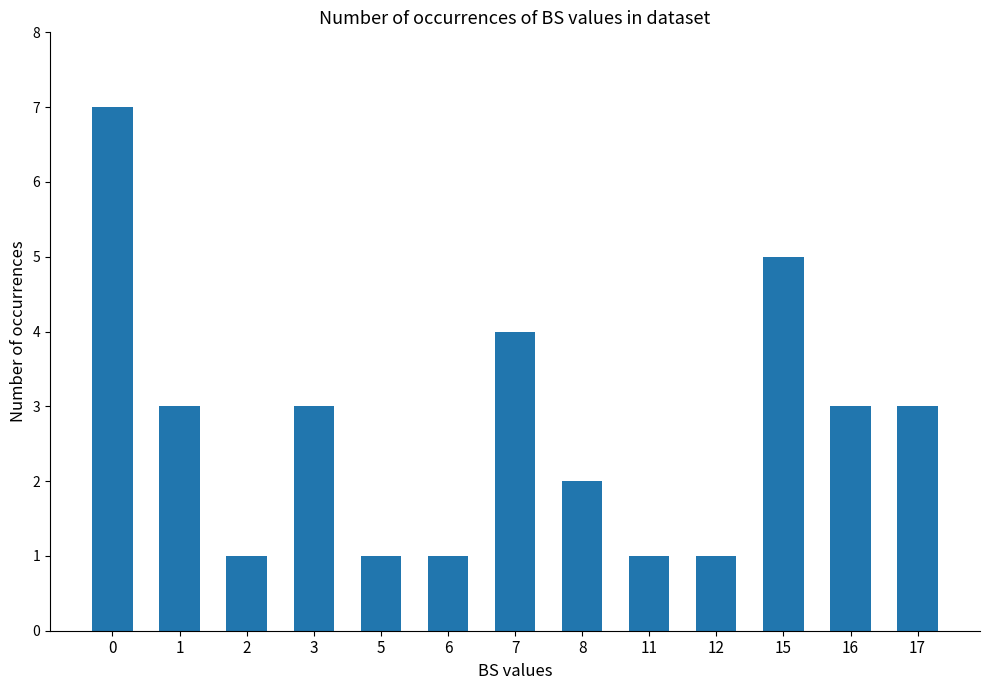

The value at 11 is 1. True or false?

True